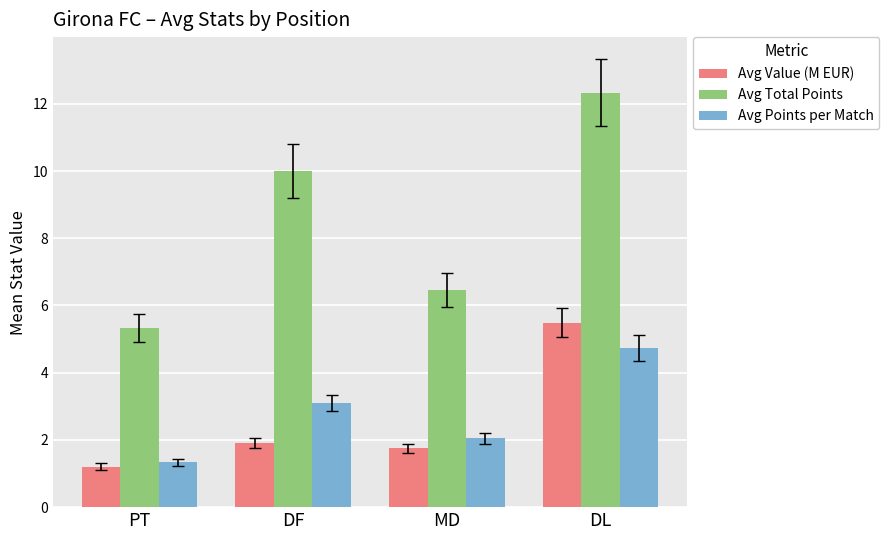

What position from the left is DF?

2